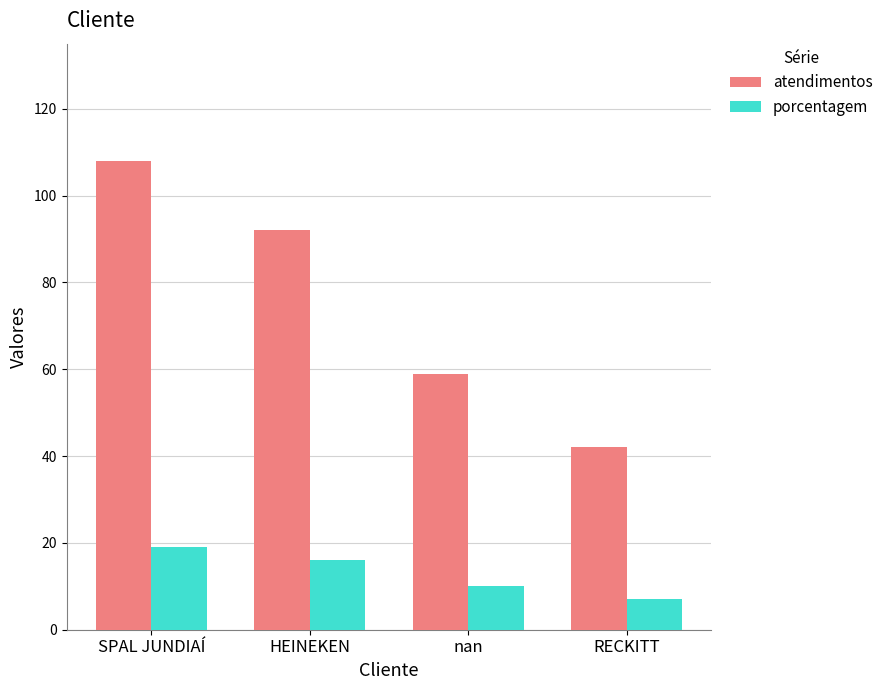

How many data points in atendimentos are less than 92?

2